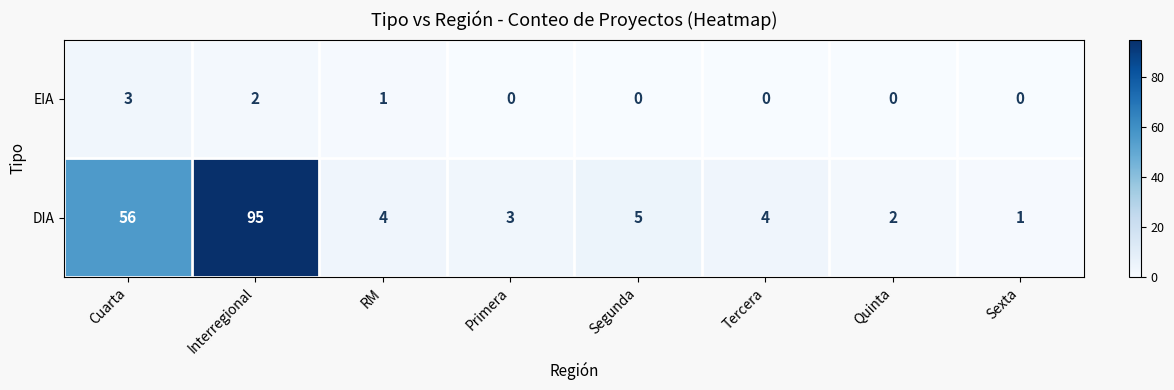

Reading left to right, what are all the values shown in this chart?

EIA: 3	2	1	0	0	0	0	0
DIA: 56	95	4	3	5	4	2	1